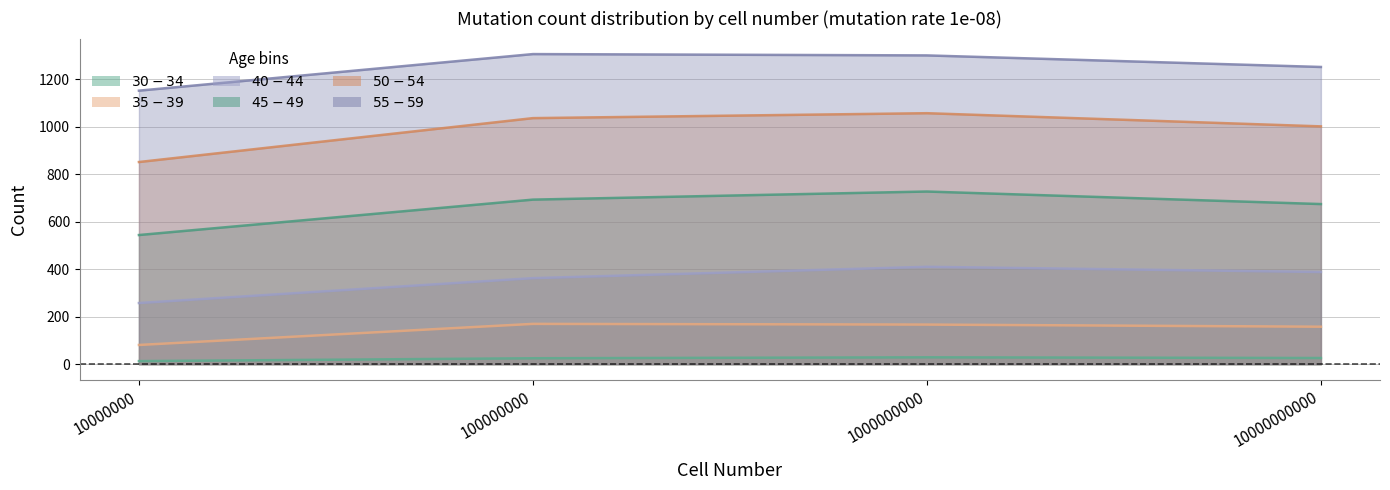

True or false: $40-44$ and $55-59$ intersect in this chart.

False